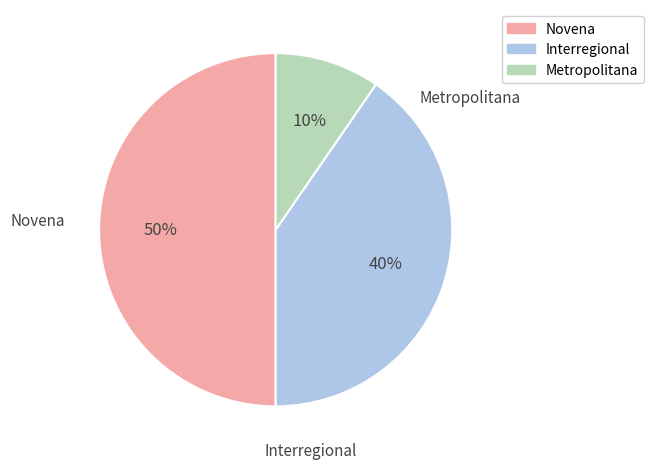

What is the smallest slice in the pie chart?

Metropolitana